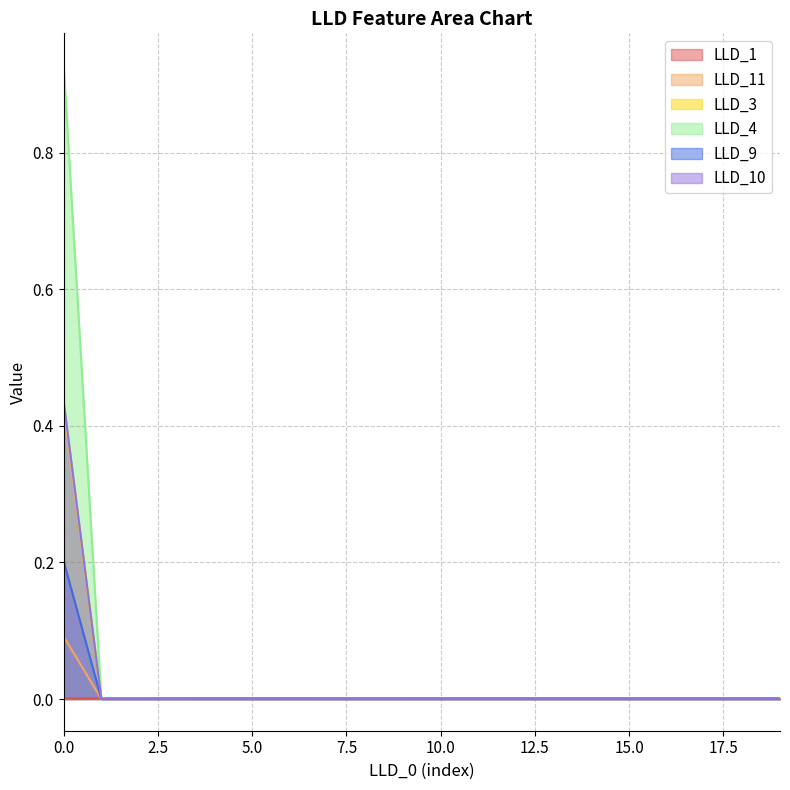

How many data points does each series have?

20